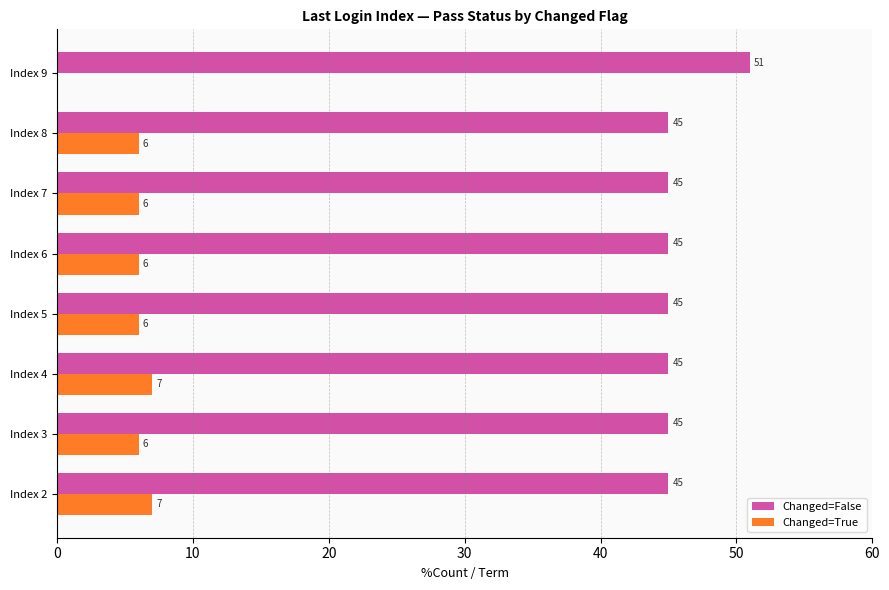

What is the total value across all series at Index 7?

51